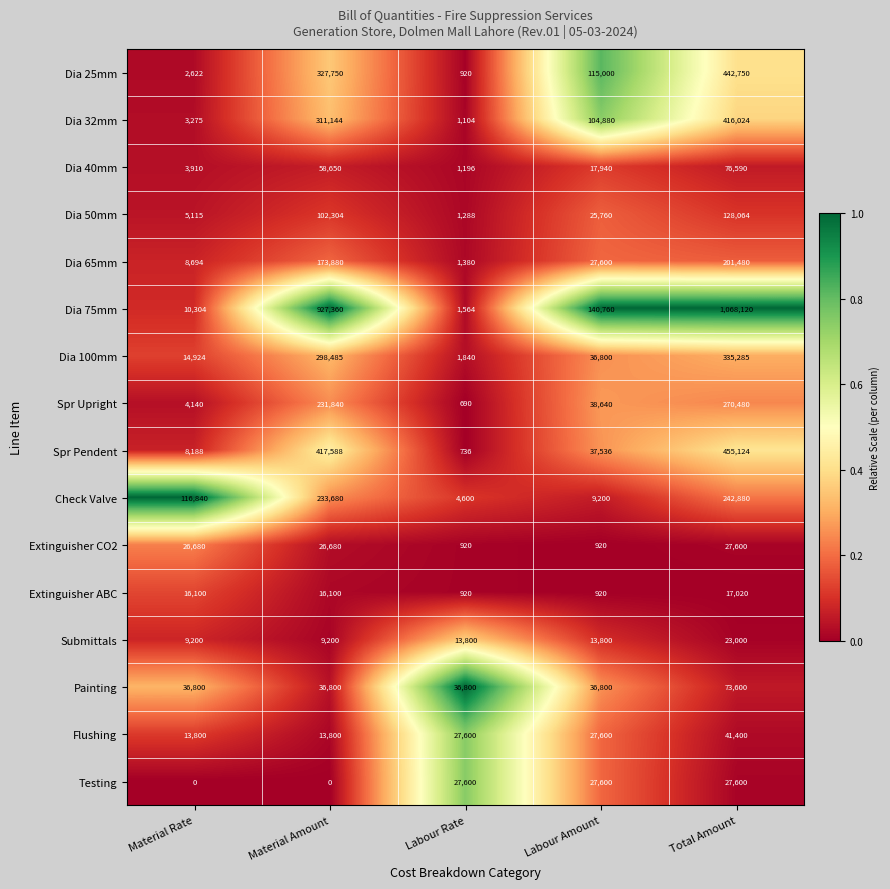

At which label is Dia 65mm closest to 101430?

Material Amount